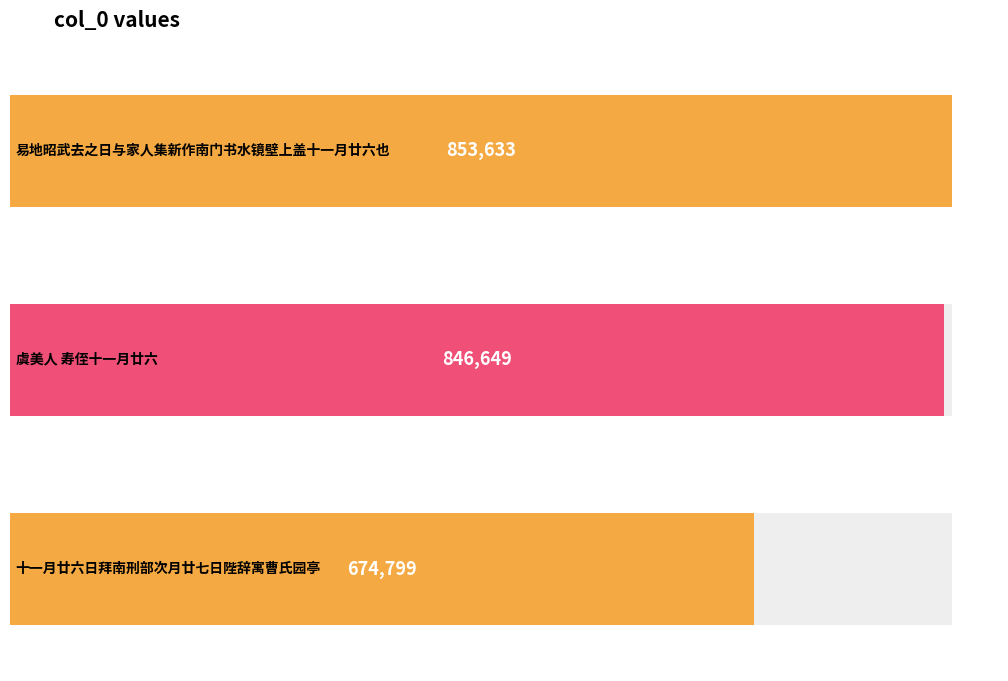

Rank the categories by value from highest to lowest.

易地昭武去之日与家人集新作南门书水镜壁上盖十一月廿六也, 虞美人 寿侄十一月廿六, 十一月廿六日拜南刑部次月廿七日陛辞寓曹氏园亭